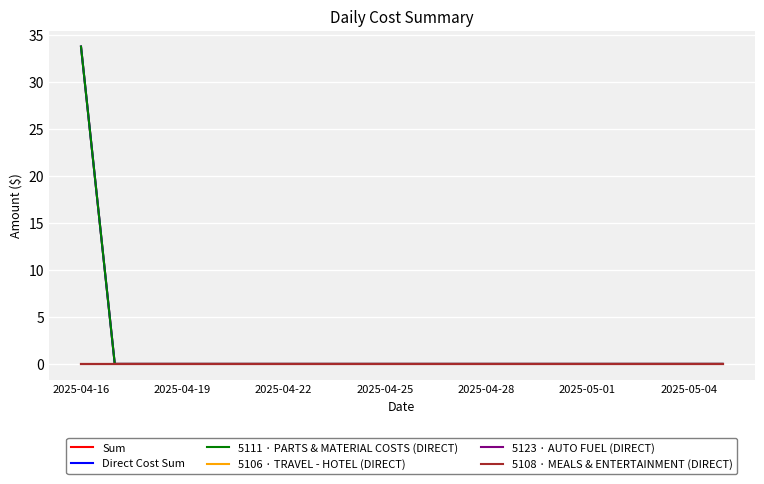

Does the chart display data point markers on the line(s)?

No